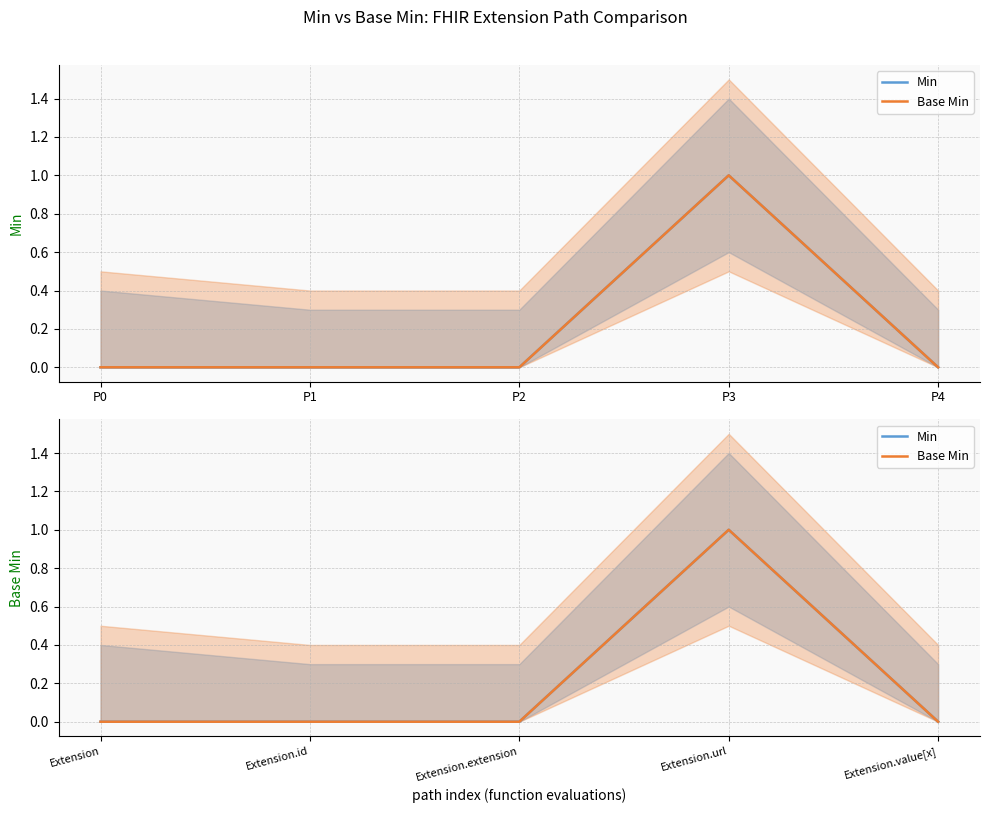

Which series has the largest total across all categories?

Min